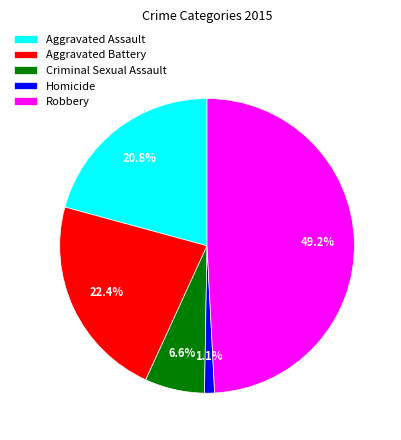

Is there a majority slice in this chart?

No